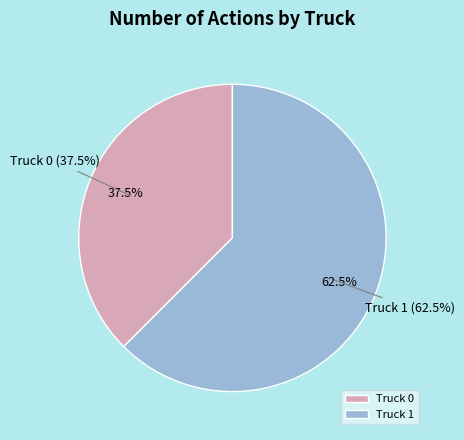

What percentage is the Truck 1 slice, to the nearest percent?

62%